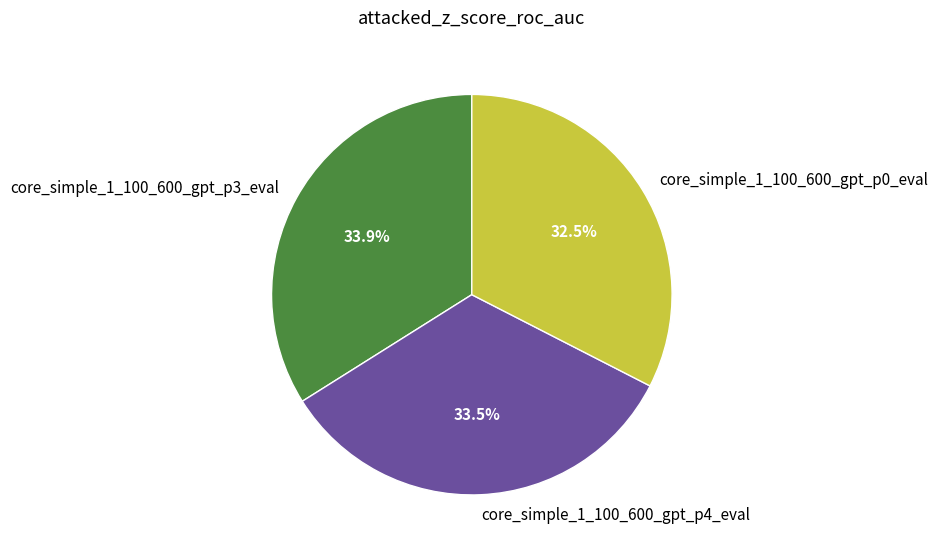

Which slice is the smallest?

core_simple_1_100_600_gpt_p0_eval